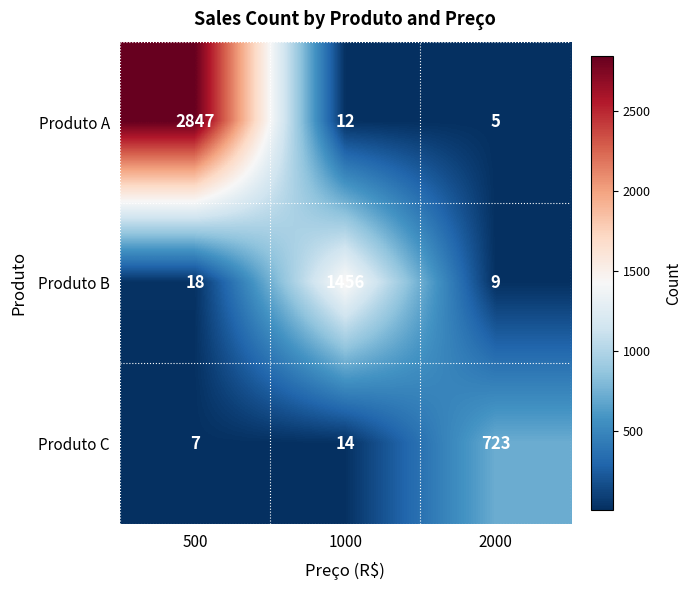

Read the Produto B value at 500, to the nearest 10.

20